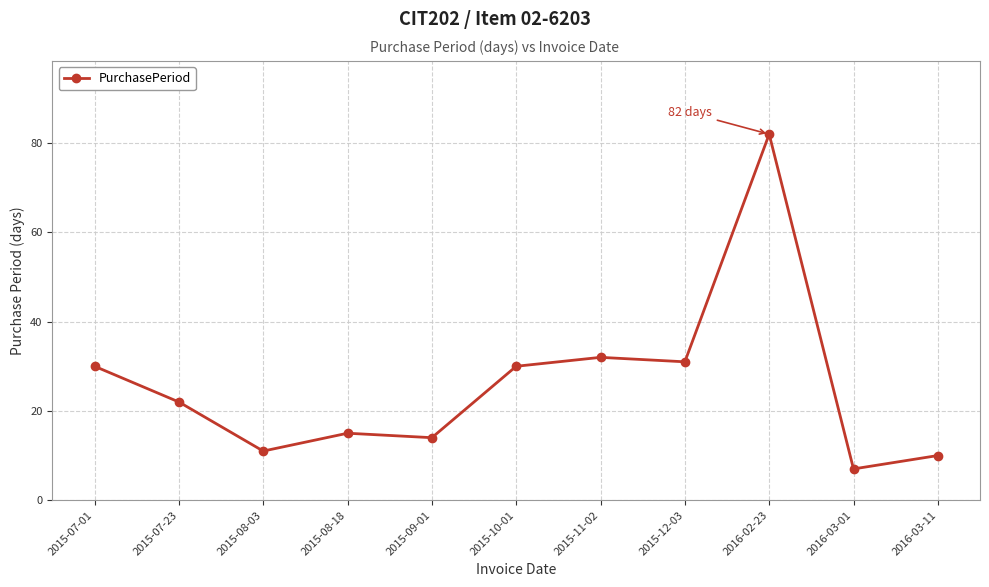

What is the approximate value at 2016-03-11?

10